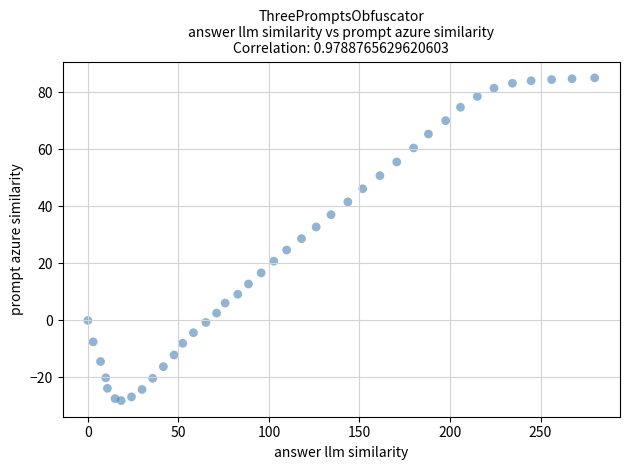

What is the range of X values (max minus min)?

279.9